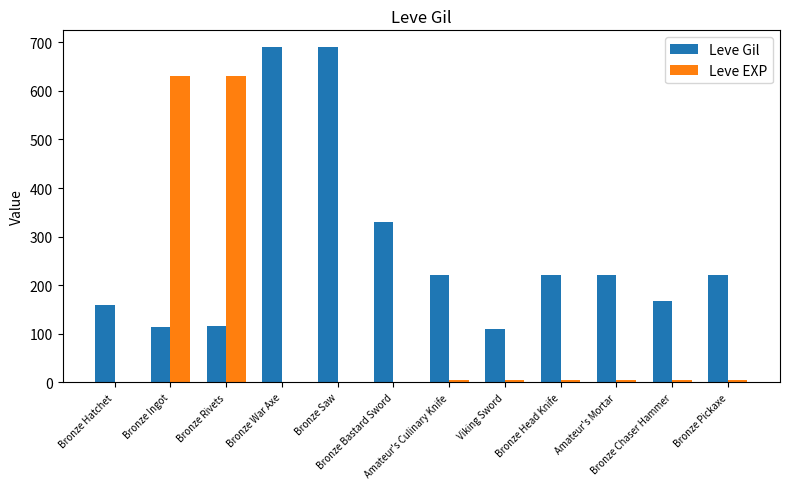

What is the spread (max minus min) of values at Bronze Hatchet?

159